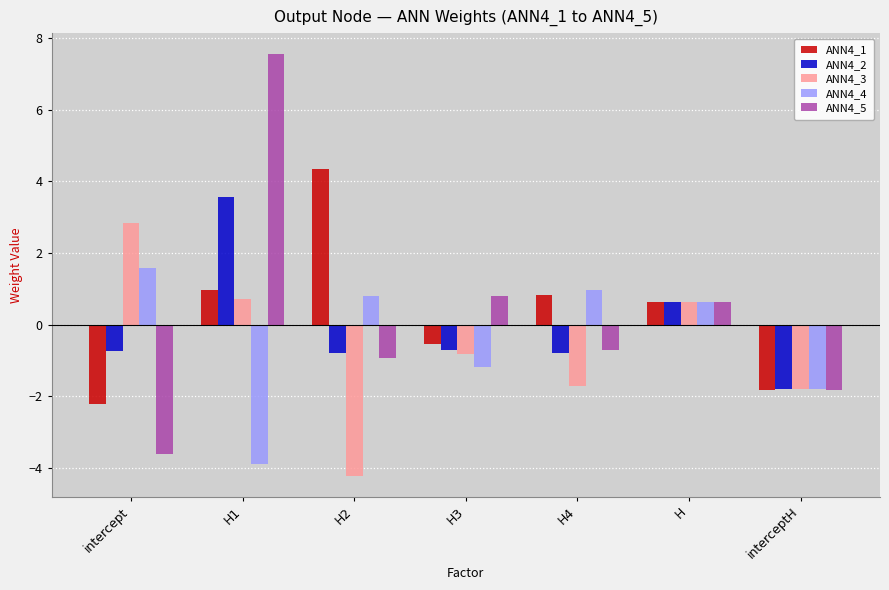

Which category has the lowest value across all series?

H2